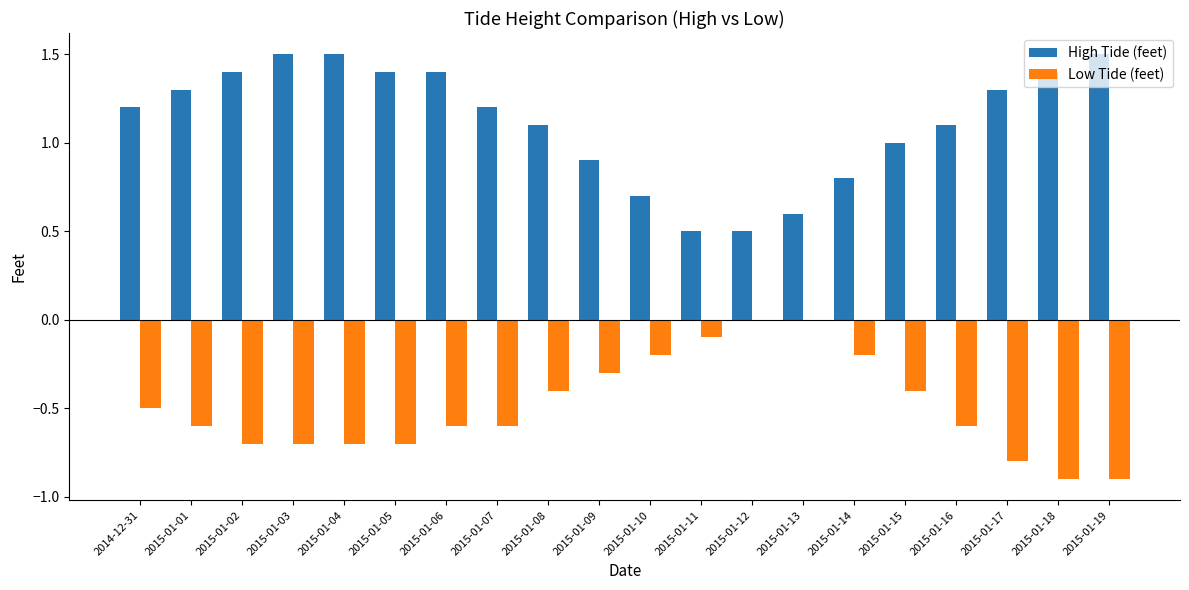

Which series has the largest total across all categories?

High Tide (feet)